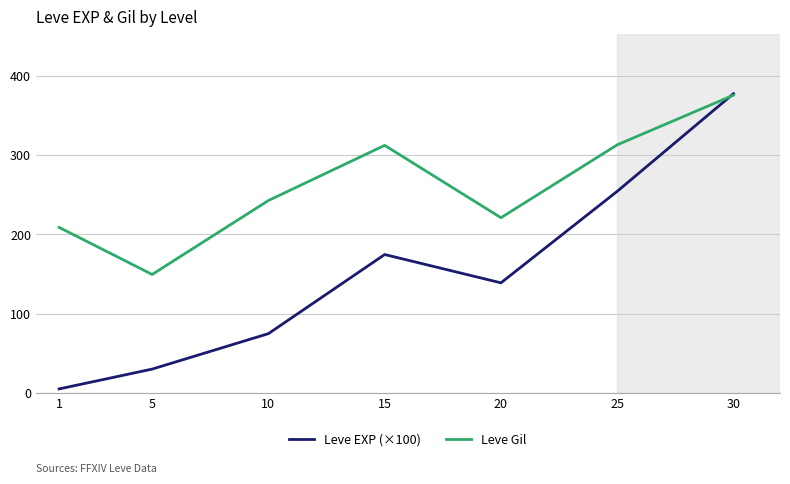

Which series has the widest spread of values?

Leve EXP (×100)